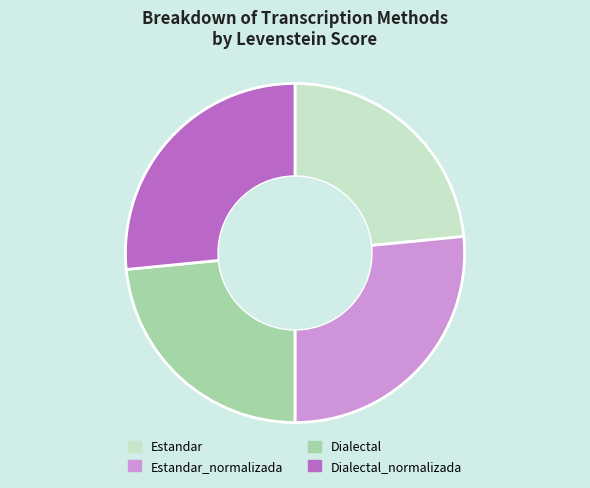

Does Dialectal_normalizada account for over 50% of the chart?

No